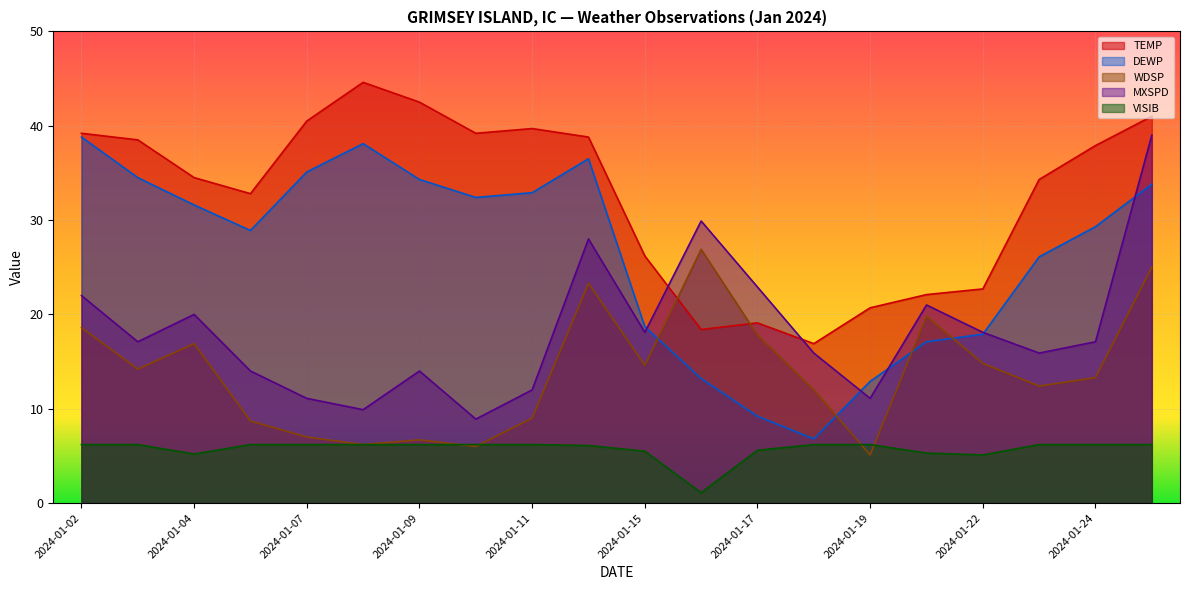

What is the sum of all DEWP values?

528.1